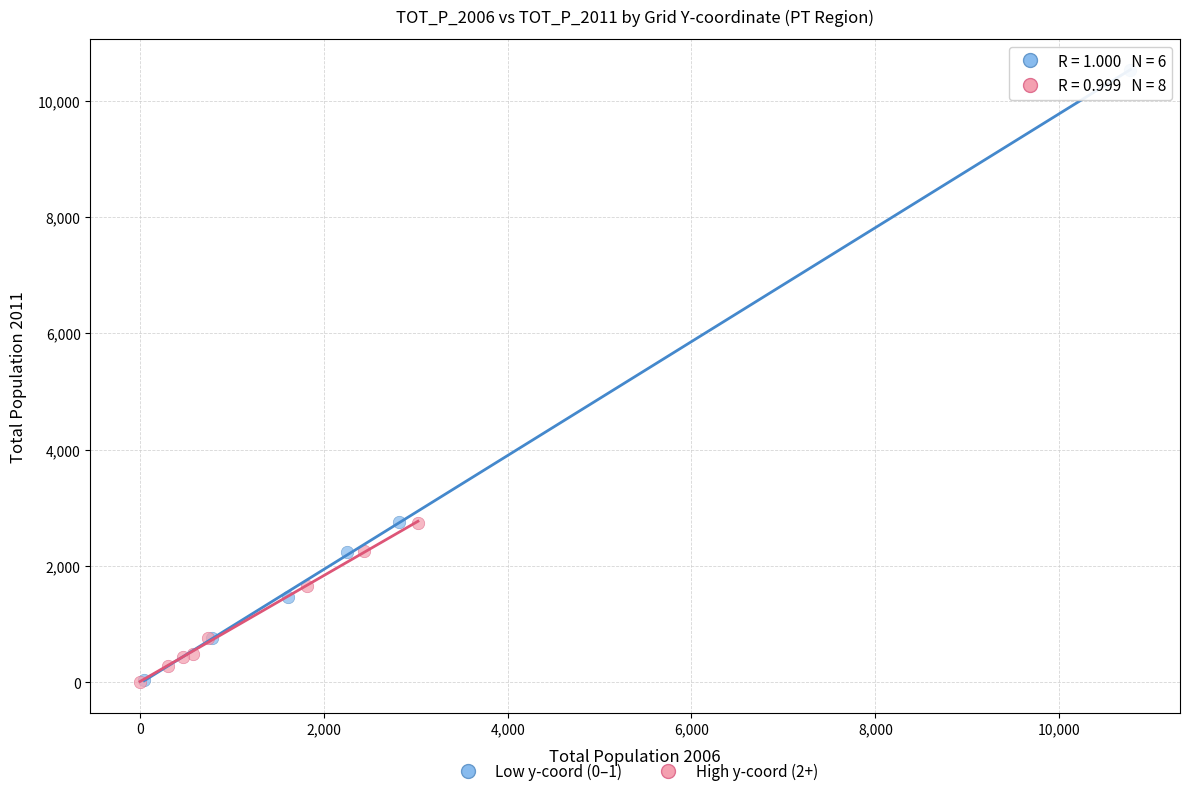

Which series has the widest spread of Y values?

Low y-coord (0–1)